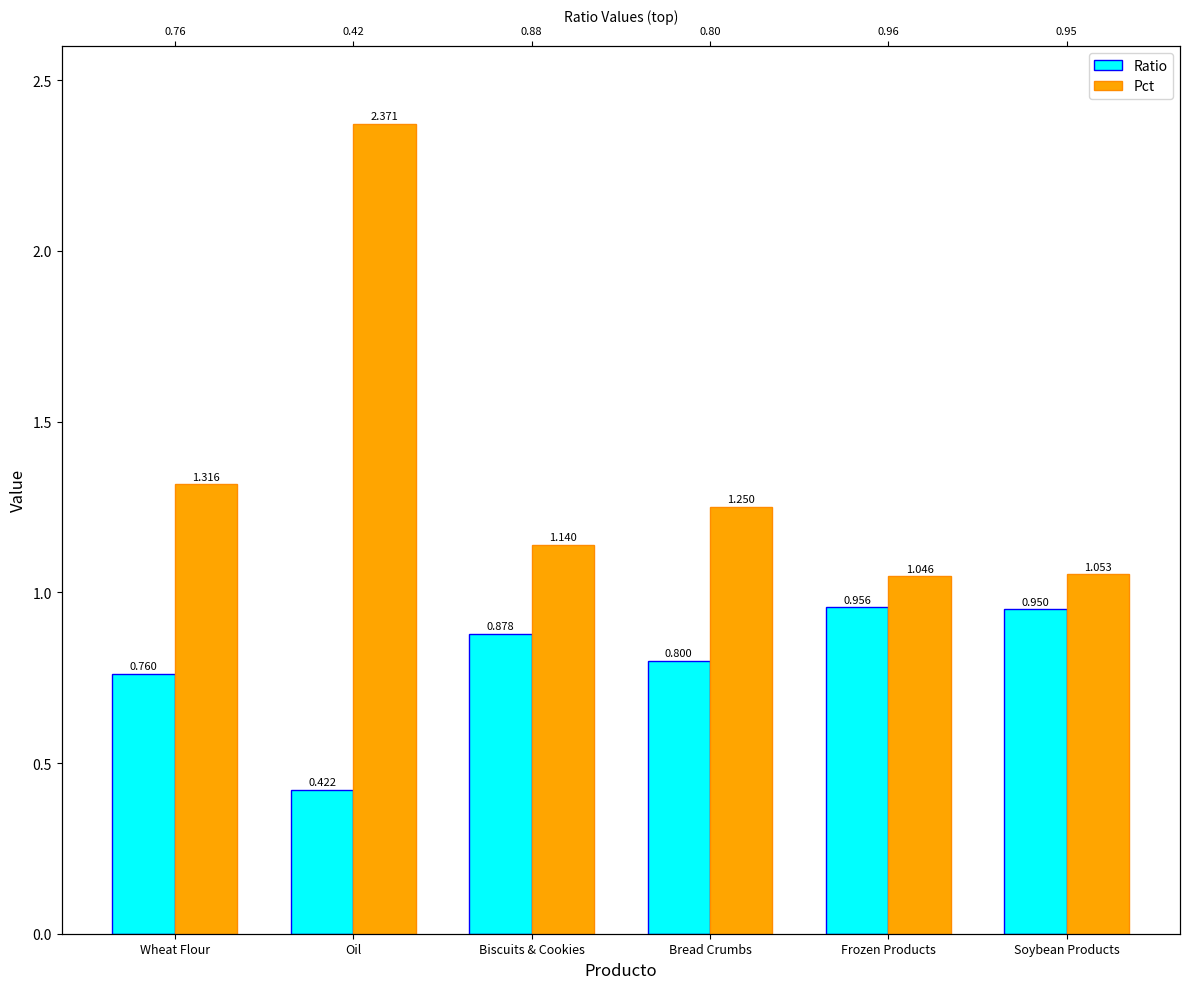

At which label does Pct reach its peak?

Oil